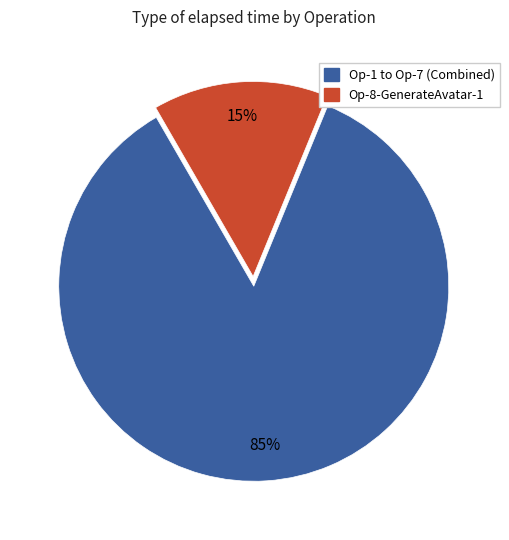

To the nearest percent, what is the average slice percentage?

50%